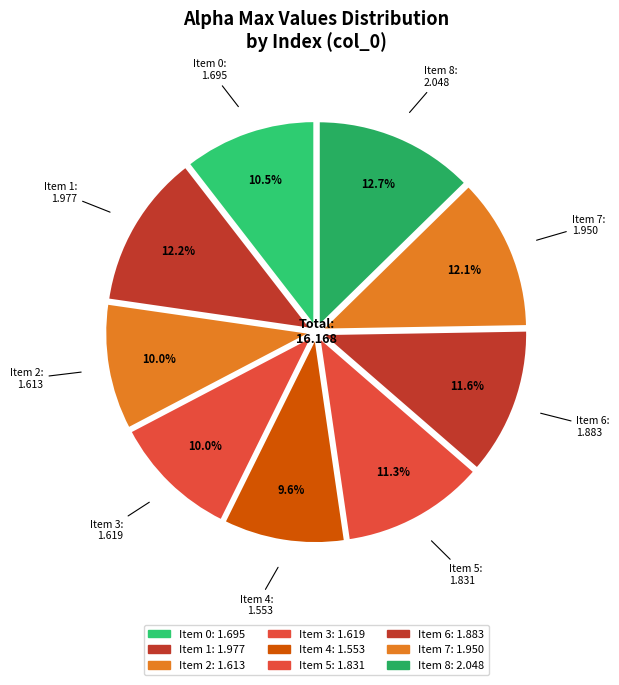

To the nearest percent, what is the average slice percentage?

11%